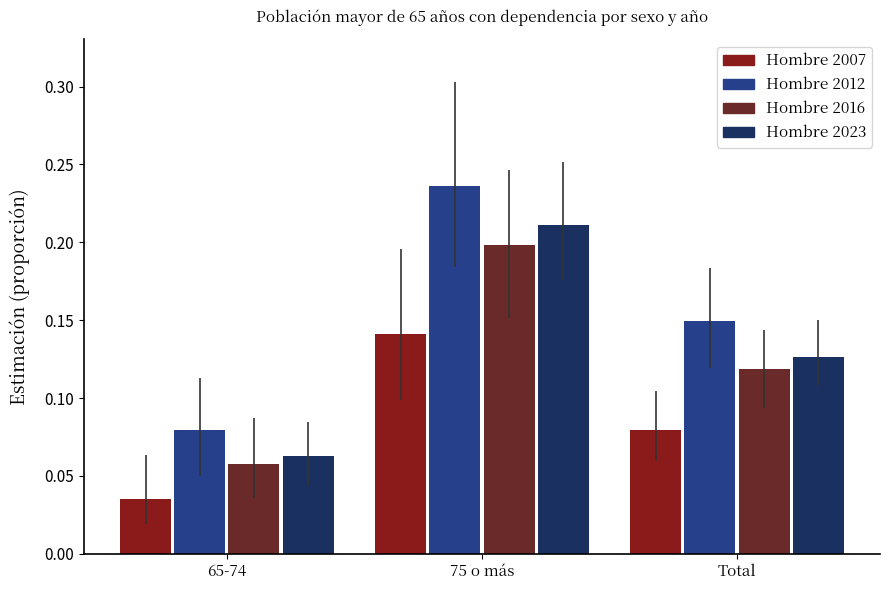

The Hombre 2016 series shows 0.3 at 75 o más. True or false?

False